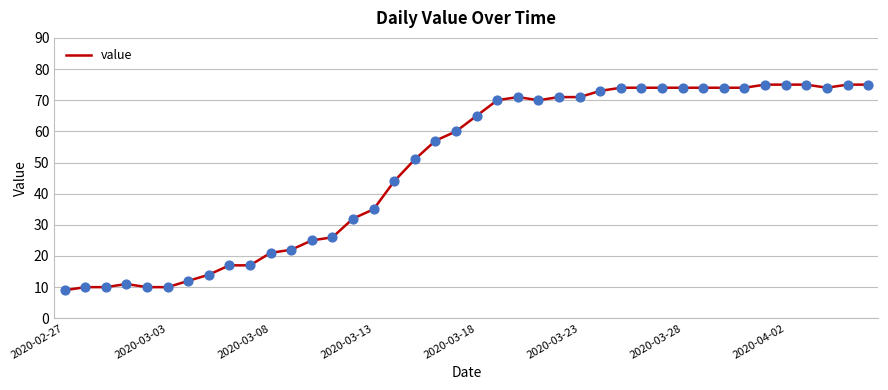

What is the smallest value displayed?

9